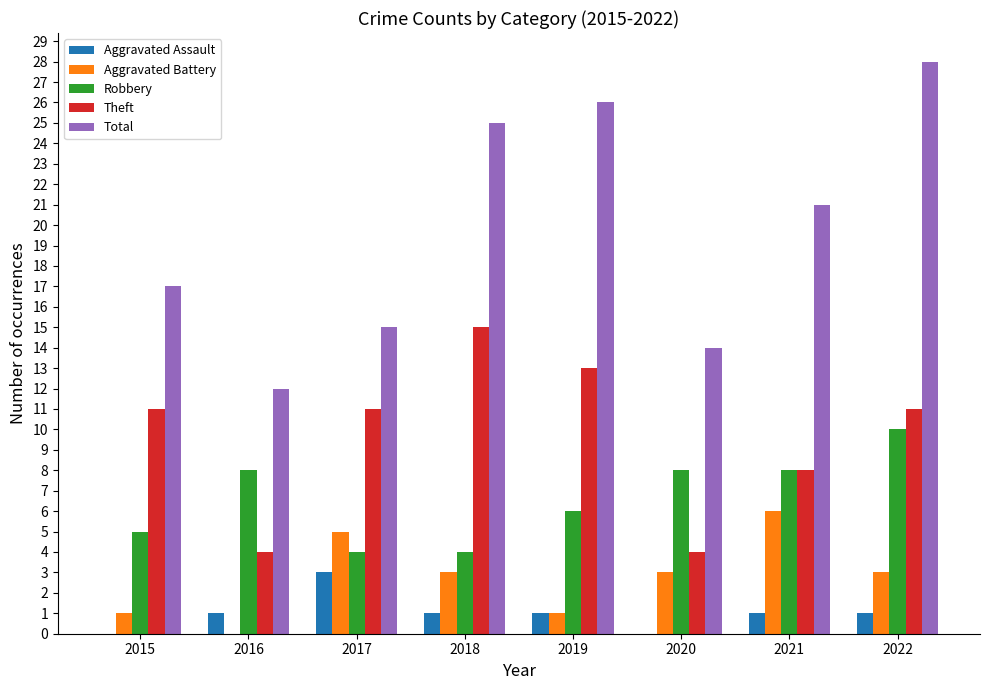

At which label does Aggravated Assault reach its peak?

2017